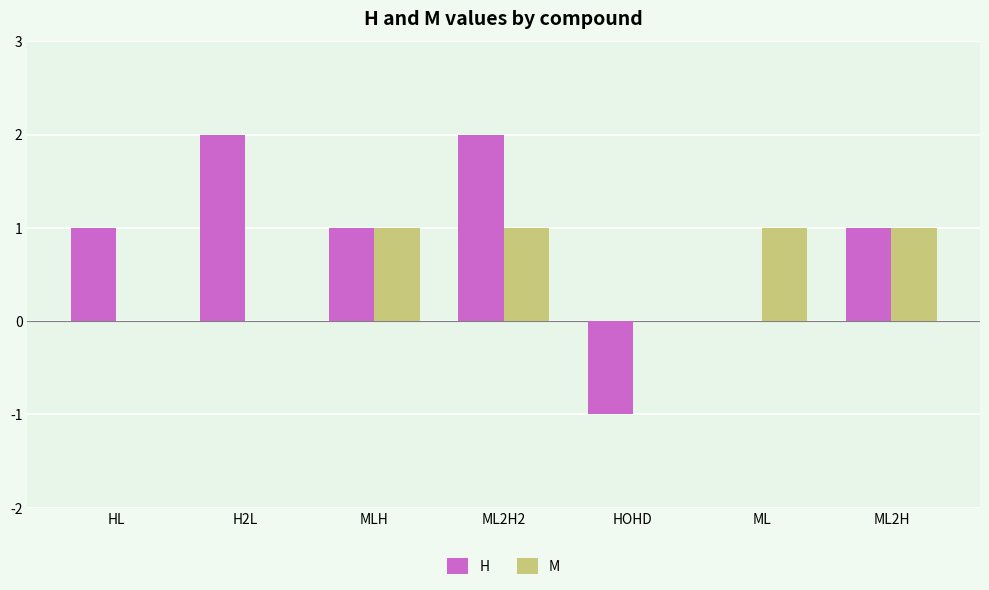

The value of M at ML is 2. True or false?

False